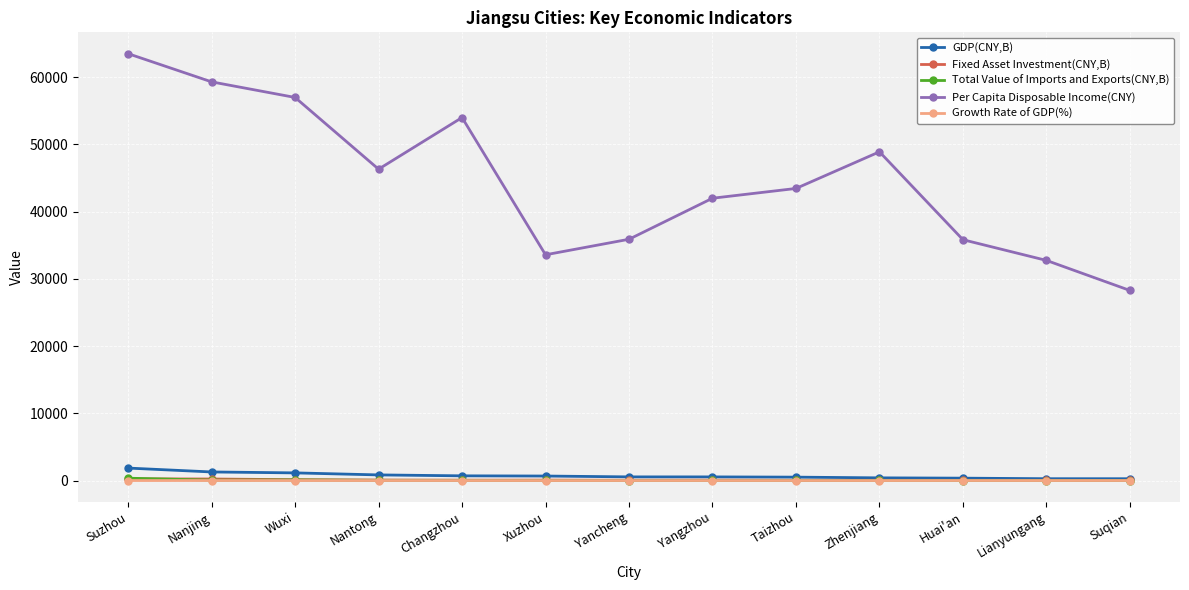

What is the label of the 2nd point from the right?

Lianyungang